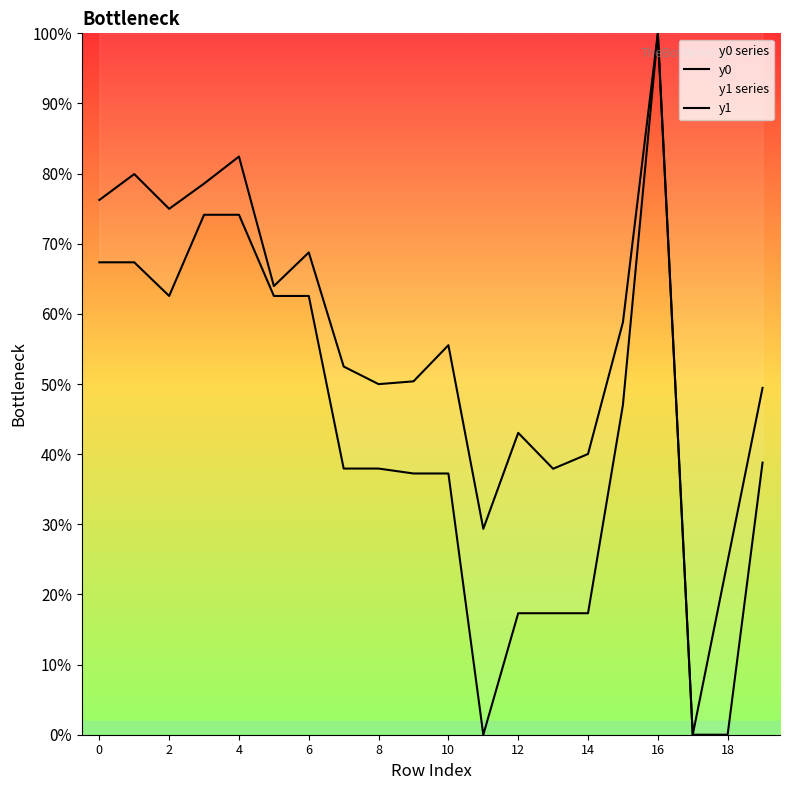

What is the difference between the highest and lowest values at 15?

11.8